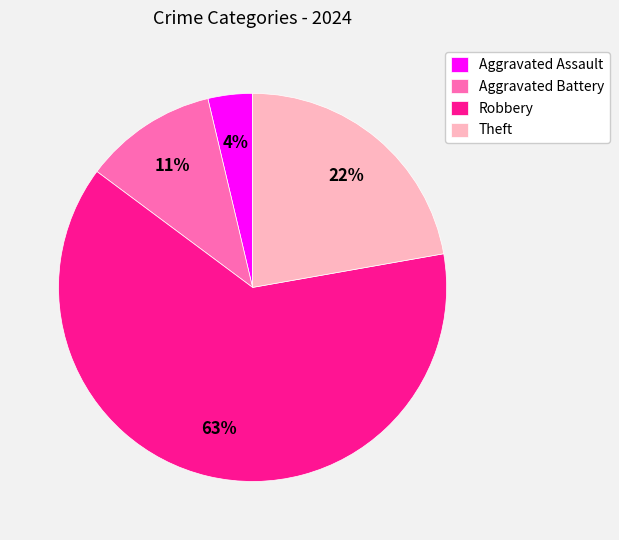

To the nearest percent, what is the average slice percentage?

25%